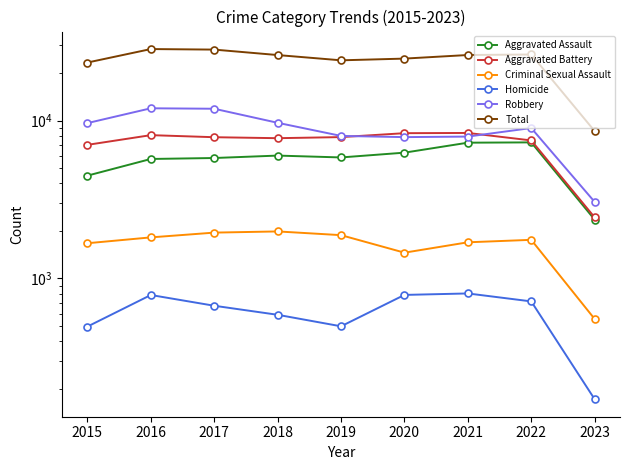

Which series has the largest total across all categories?

Total